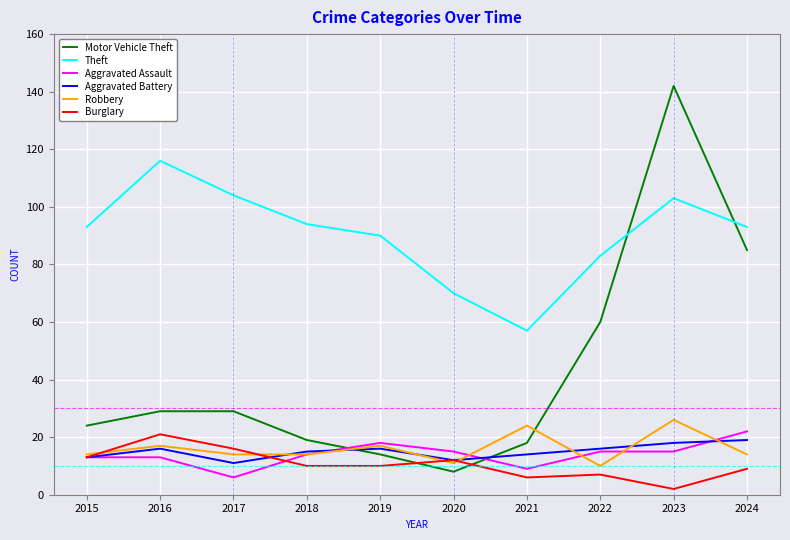

Which series changed the most between 2018 and 2022?

Motor Vehicle Theft